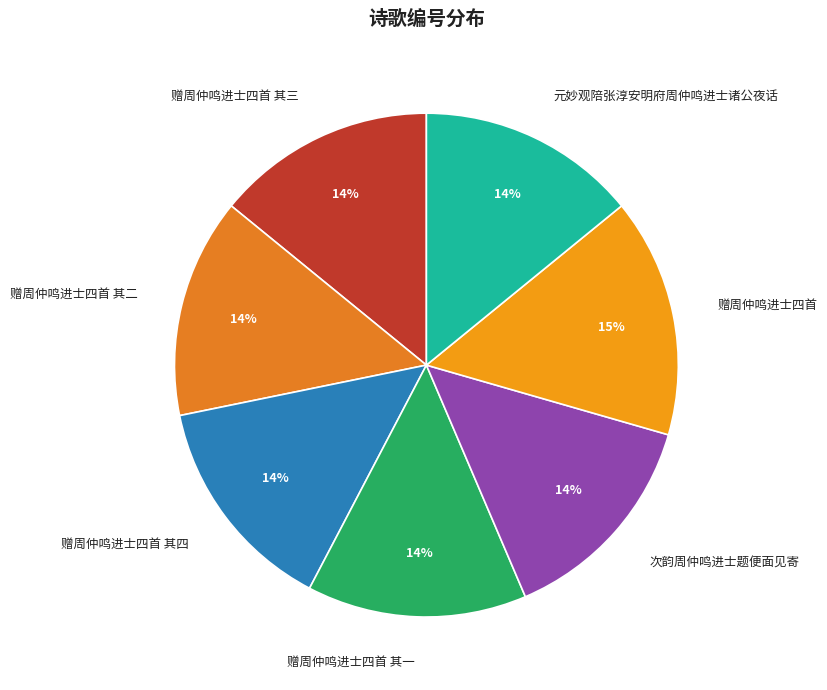

How many slices are in this pie chart?

7